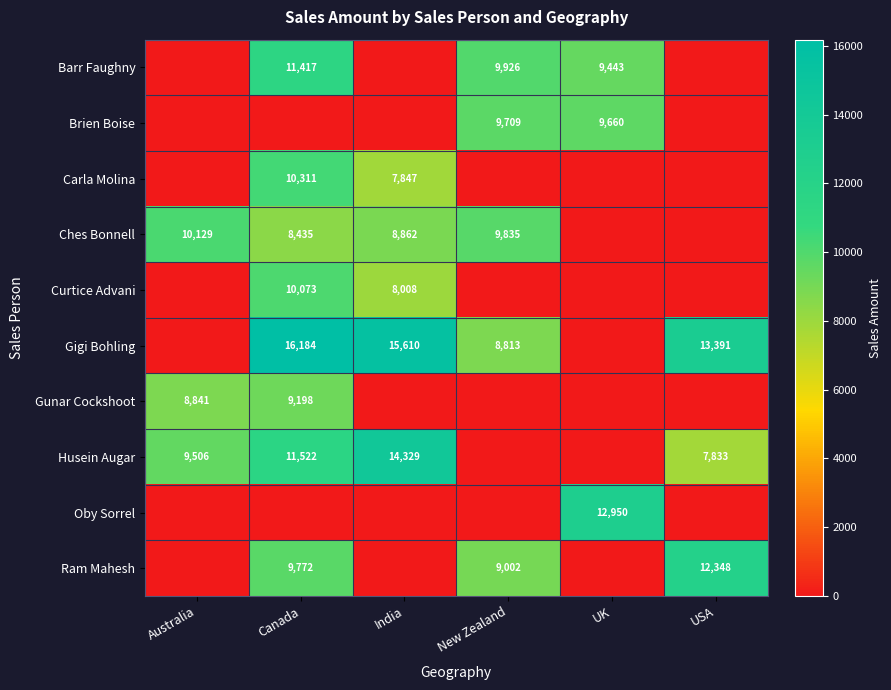

The Carla Molina series shows 7847 at India. True or false?

True